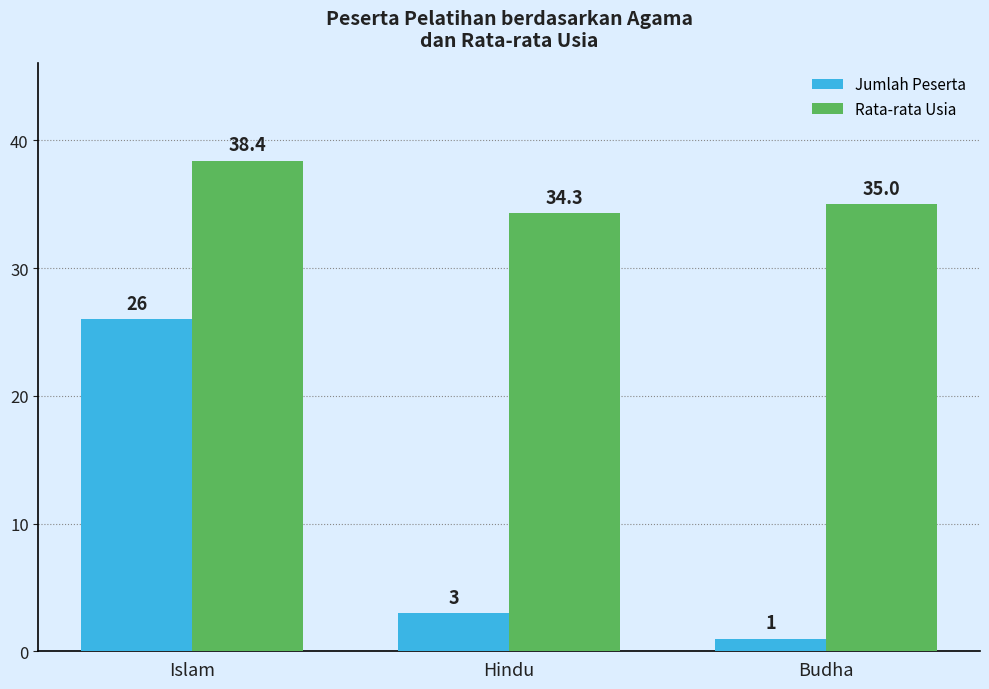

The Rata-rata Usia series shows 35.0 at Budha. True or false?

True